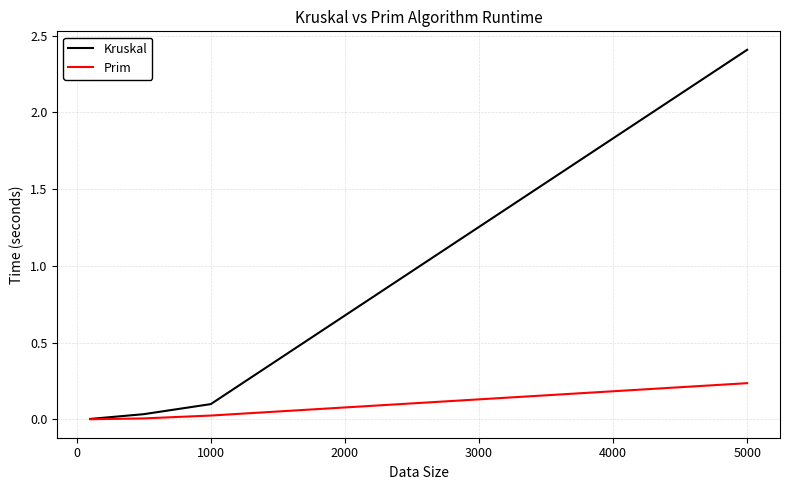

Which series has the largest range (max minus min)?

Kruskal